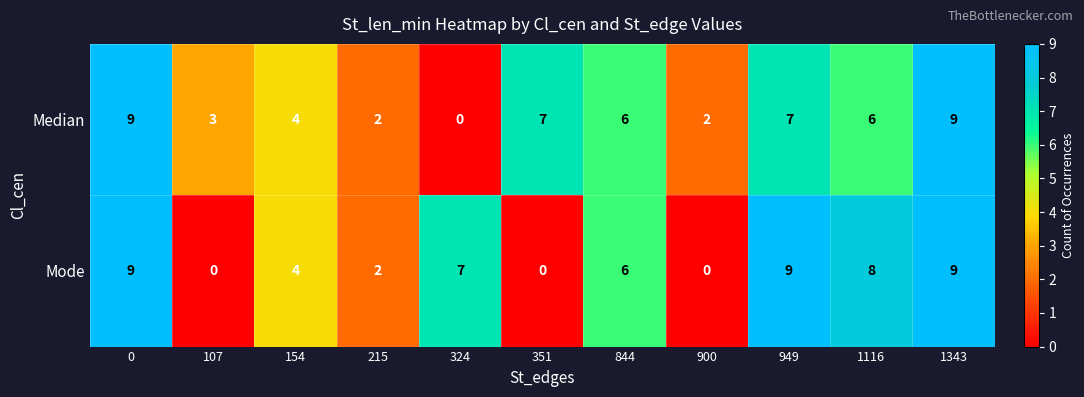

True or false: Median has a value of 3 at 351.

False